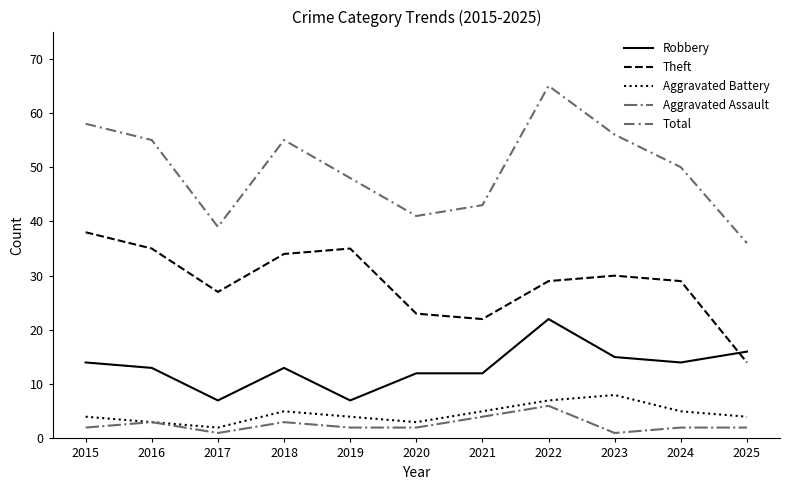

The Robbery series shows 22 at 2016. True or false?

False